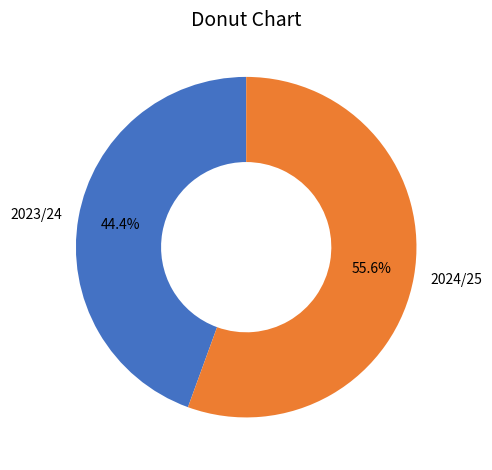

To the nearest percent, what is the average slice percentage?

50%